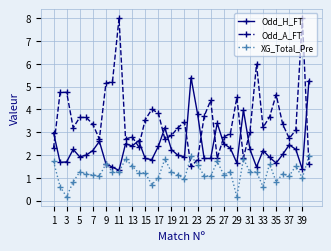

Which series has the largest total across all categories?

Odd_A_FT